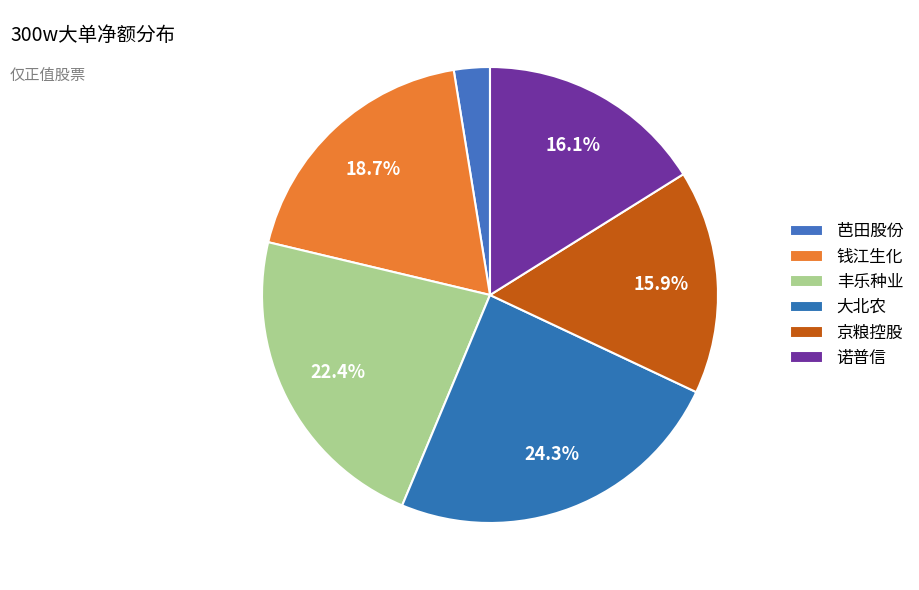

What percentage do 诺普信 and 丰乐种业 together represent?

38.5%